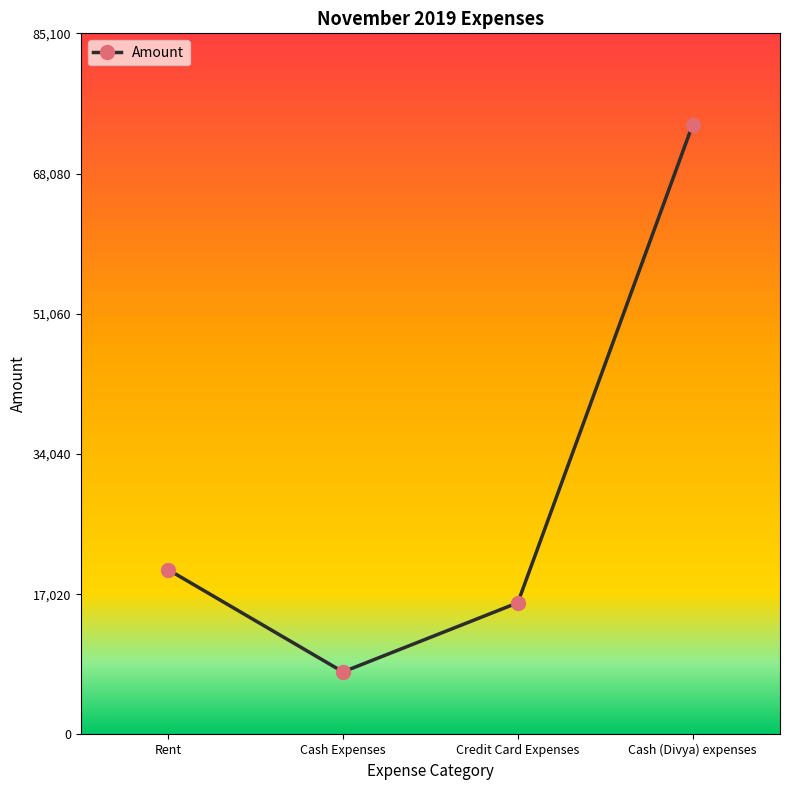

How many data points does each series have?

4